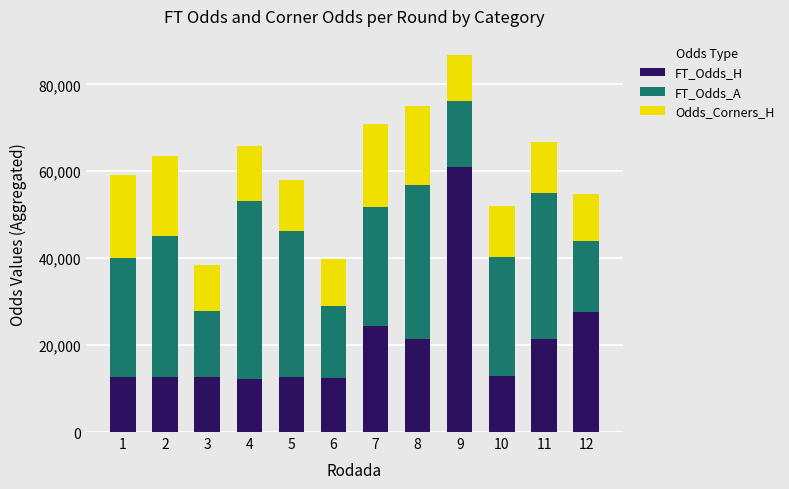

At which category is the sum across all series the highest?

9